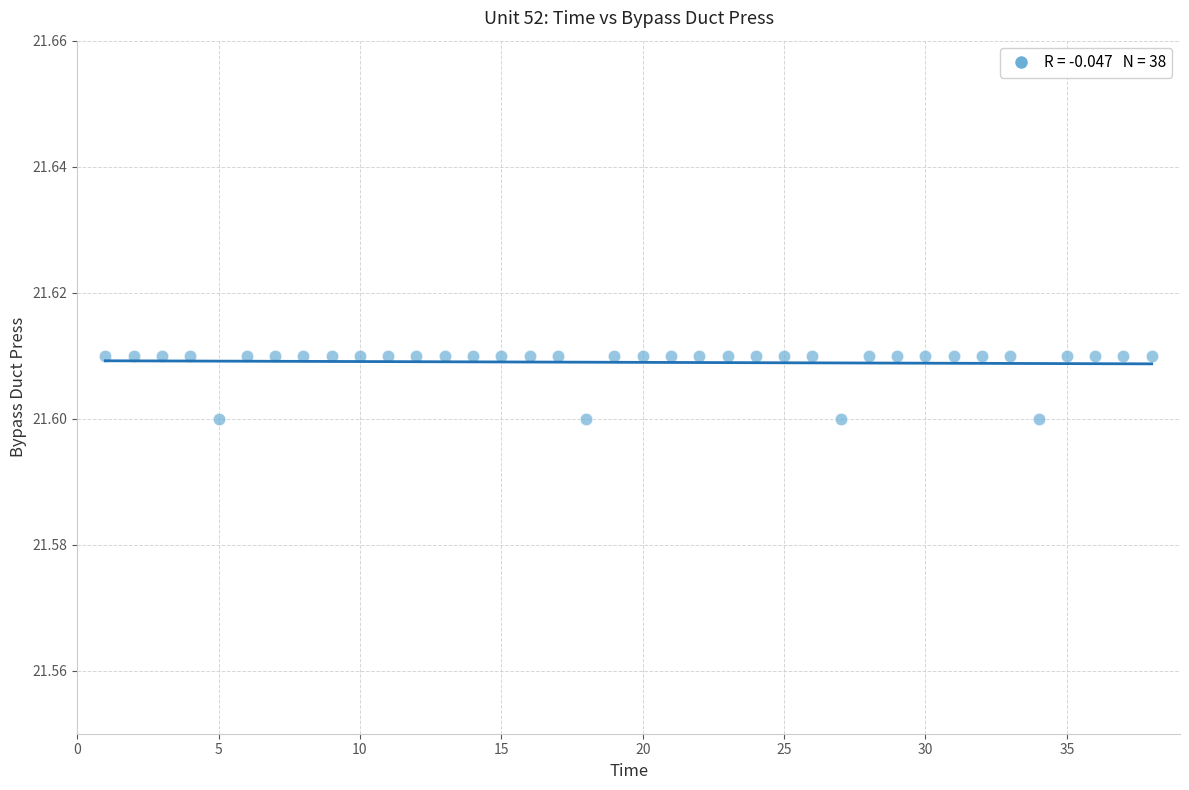

What is the range of X values (max minus min)?

37.0